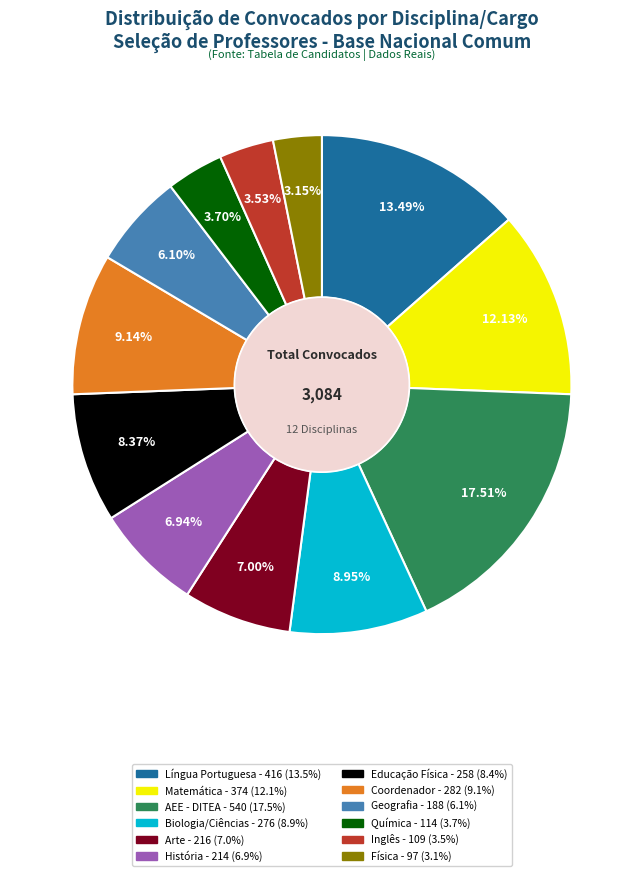

Is there any slice that represents more than half of the pie?

No